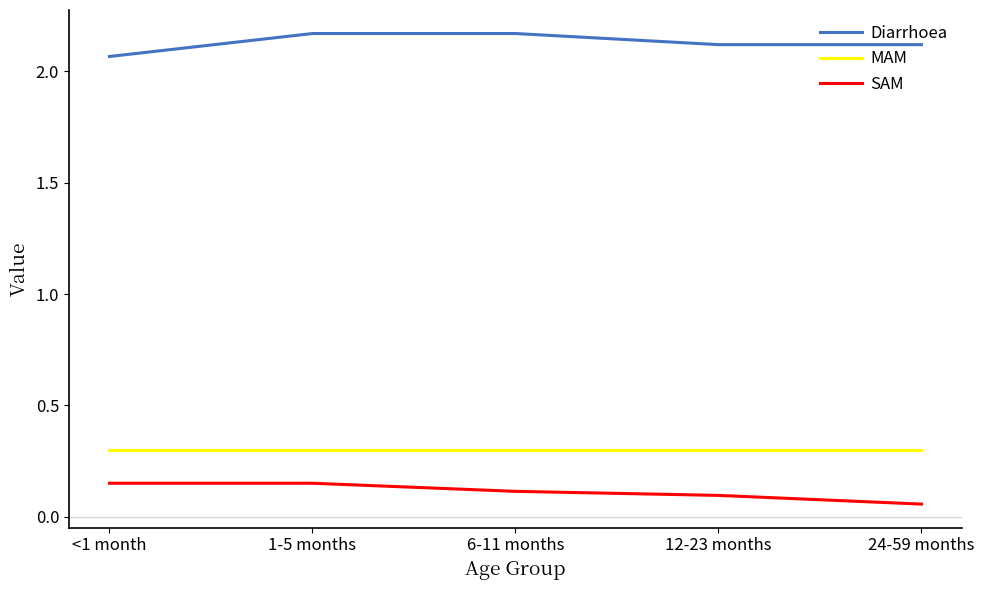

What is the spread (max minus min) of values at <1 month?

1.9